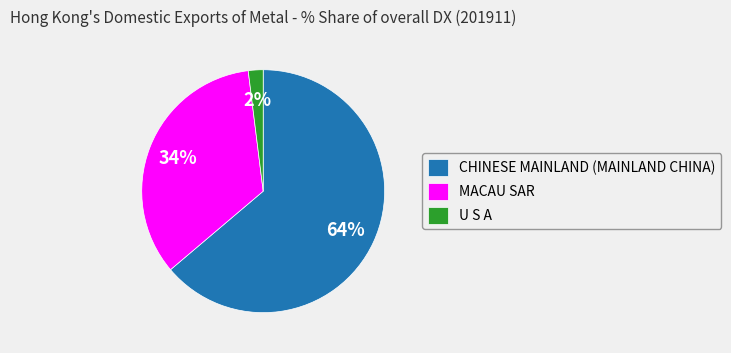

To the nearest percent, what is the difference between the largest and smallest slice percentages?

62%